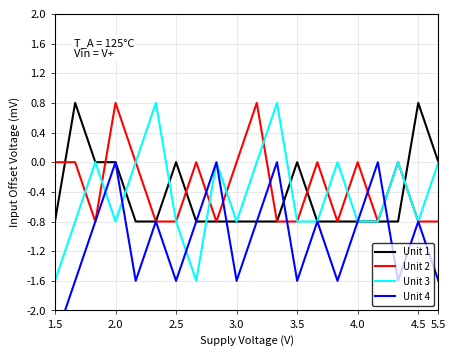

Which series changed the most between 8 and 13?

Unit 2